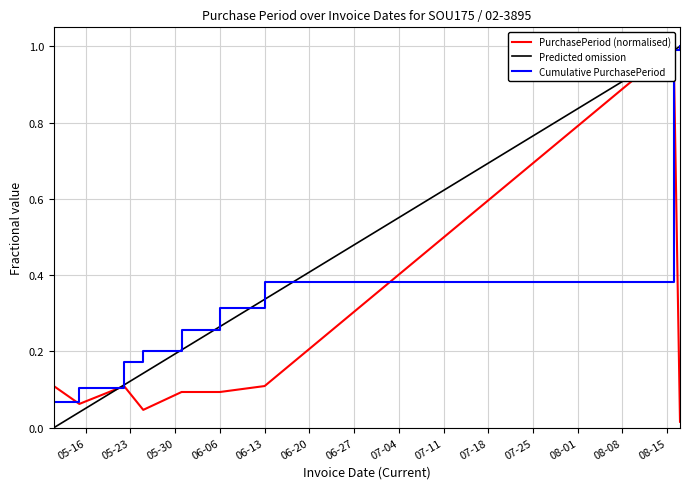

The chart shows a value of 0.2 at 2017-05-11. True or false?

False